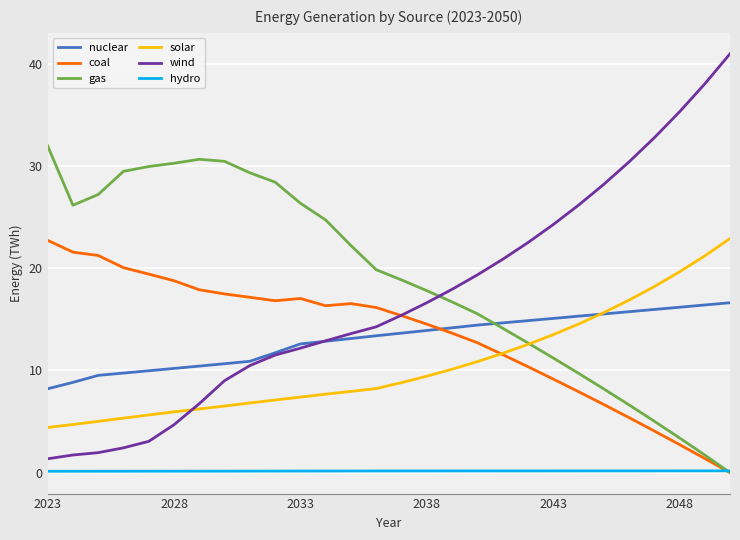

What is the highest value of the gas series?

31.9